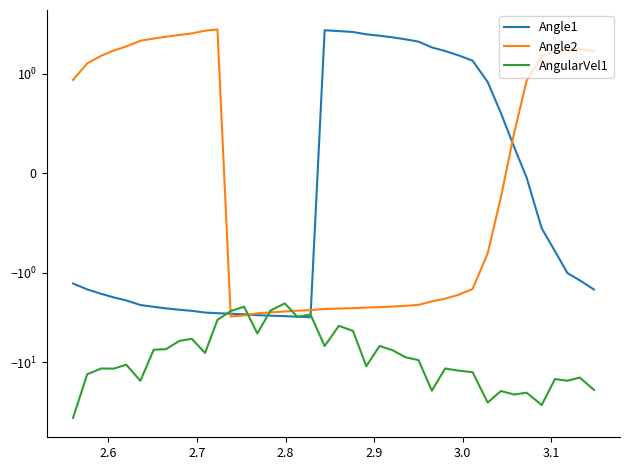

Does the chart have visible grid lines?

No